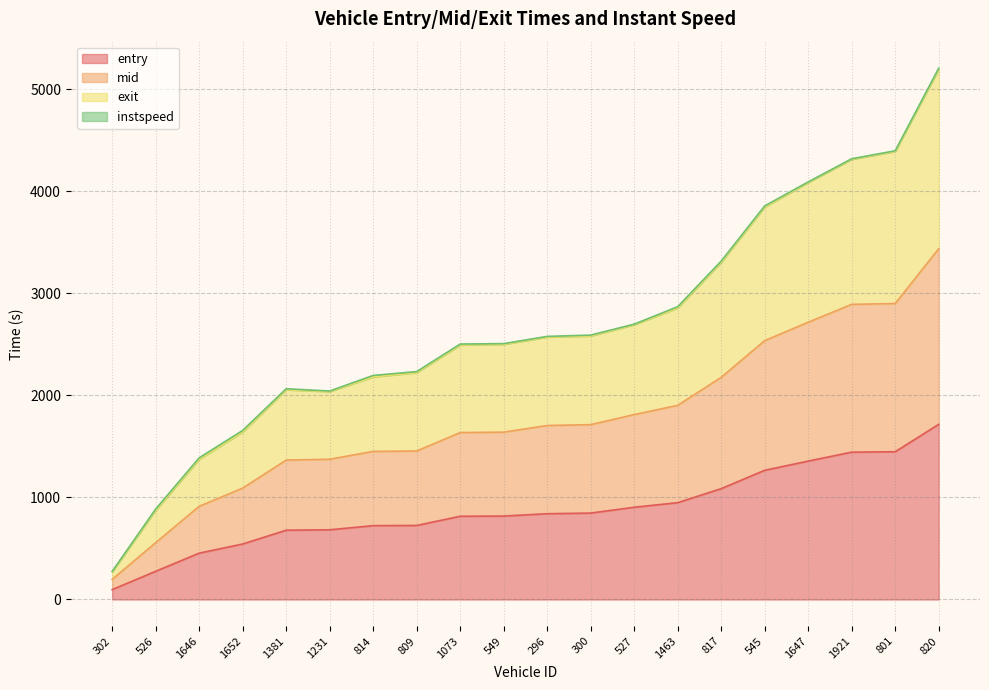

What is the spread (max minus min) of values at 302?

178.8